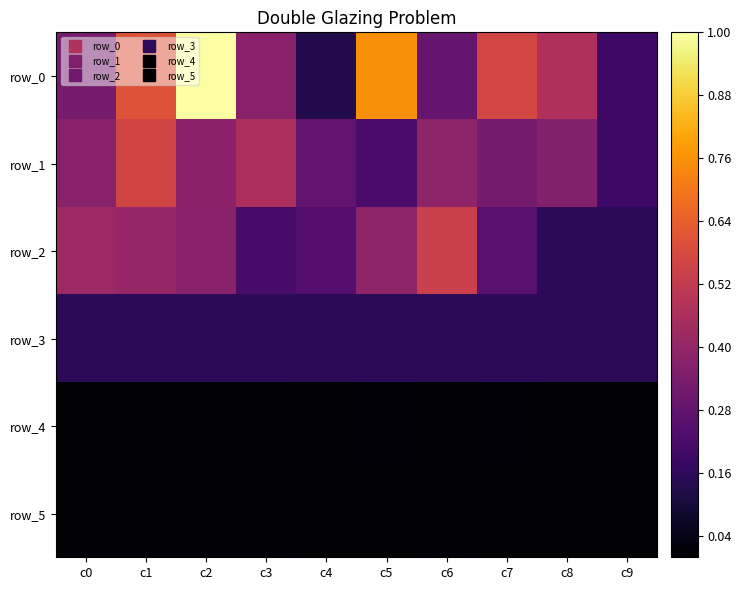

What is the sum of all row_2 values?

3.2